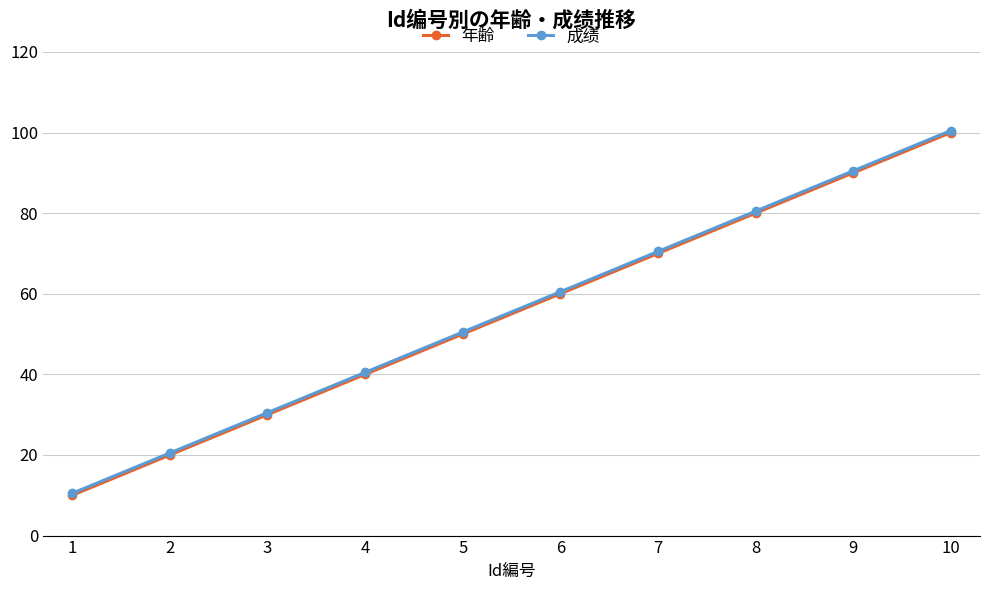

True or false: 年齢 has more than 2 interior local peaks.

False